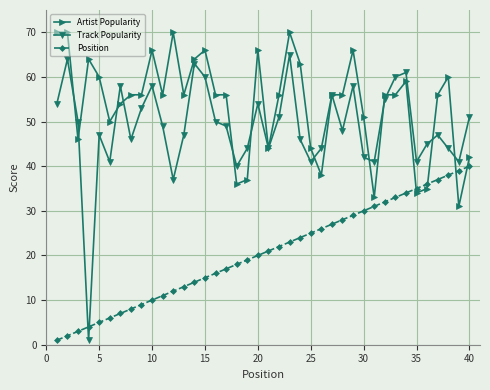

Rank the series by their average value, from highest to lowest.

Artist Popularity, Track Popularity, Position